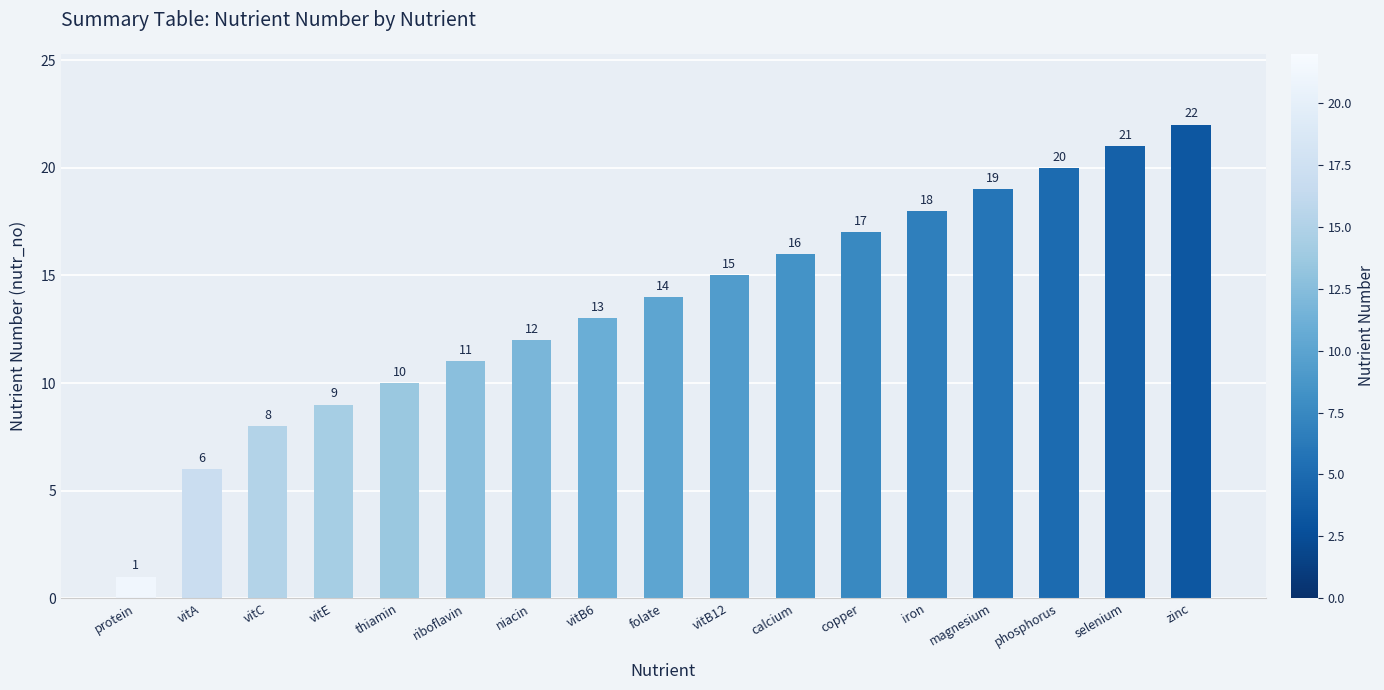

What is the ratio of the value at vitA to the value at riboflavin?

0.5